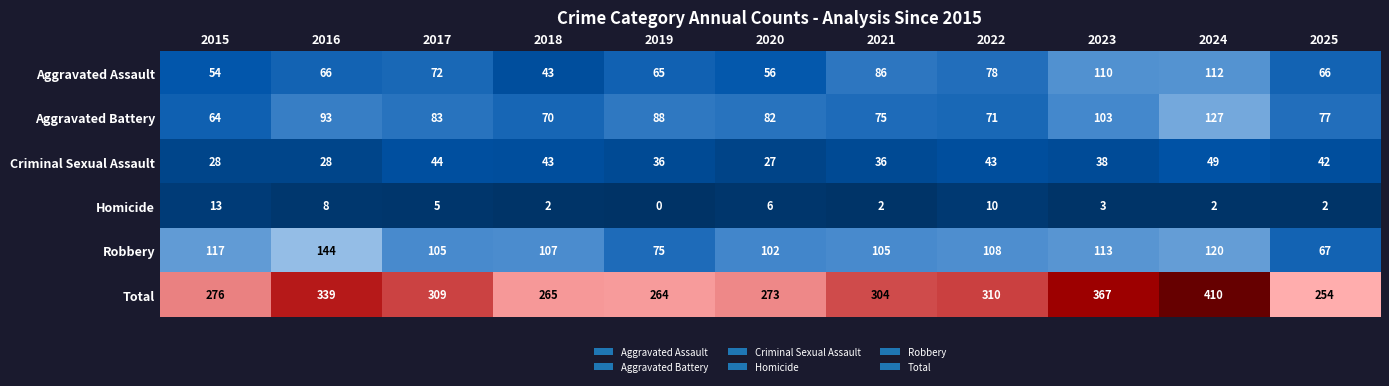

What is the difference between the maximum and minimum values in the Robbery series?

77